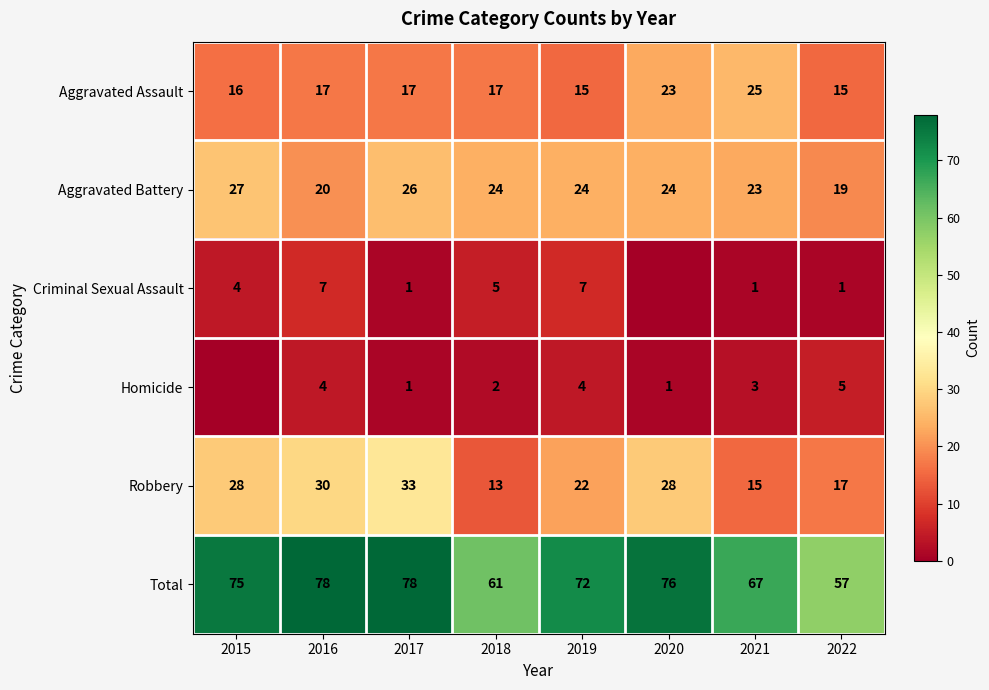

Rank the series at 2019 from highest to lowest value.

Total, Aggravated Battery, Robbery, Aggravated Assault, Criminal Sexual Assault, Homicide